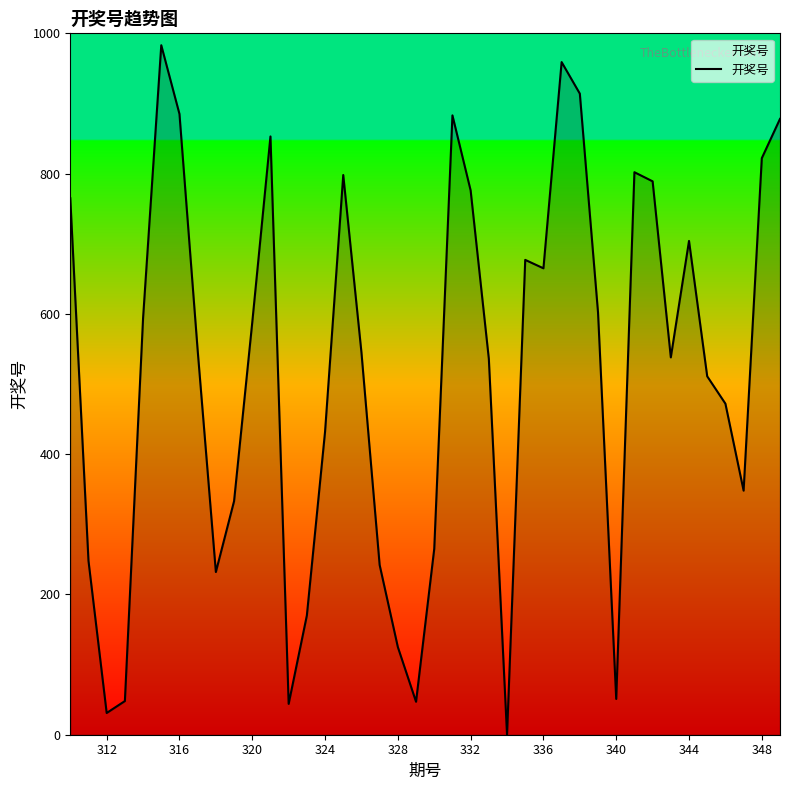

What is the difference between the maximum and minimum values?

983